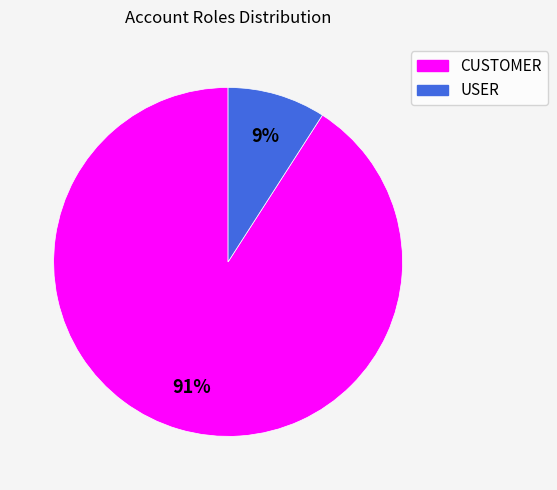

Do CUSTOMER and USER together represent more than half of the pie?

Yes